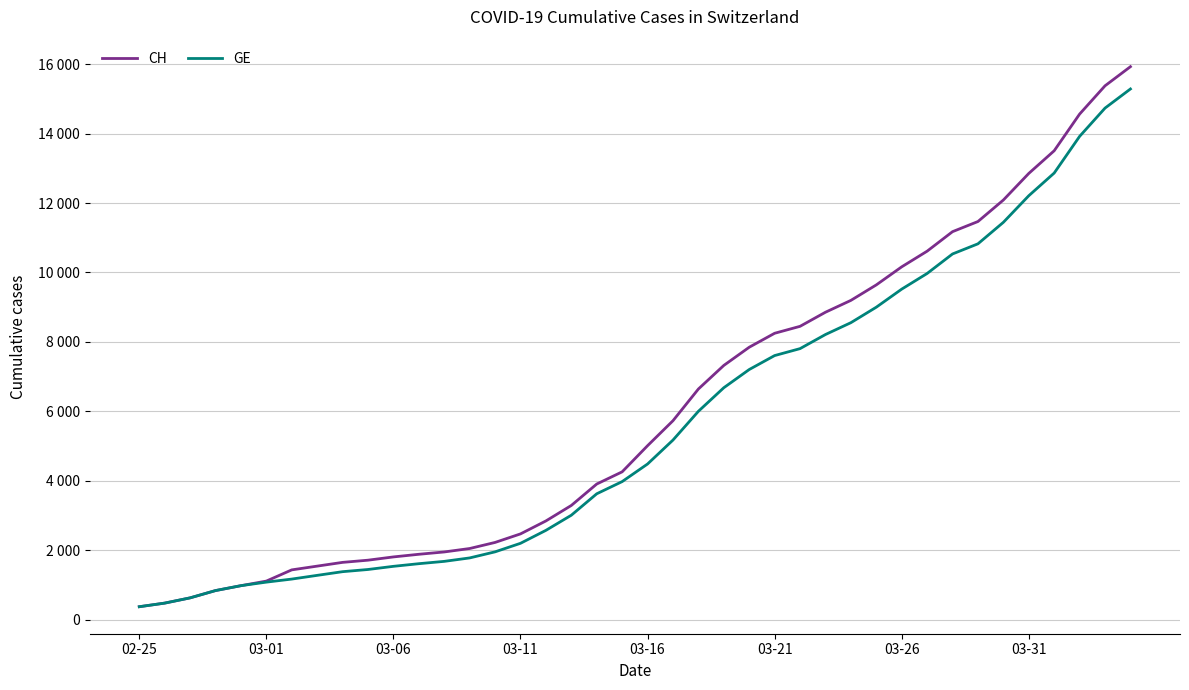

At how many categories does at least one series exceed 15884?

1